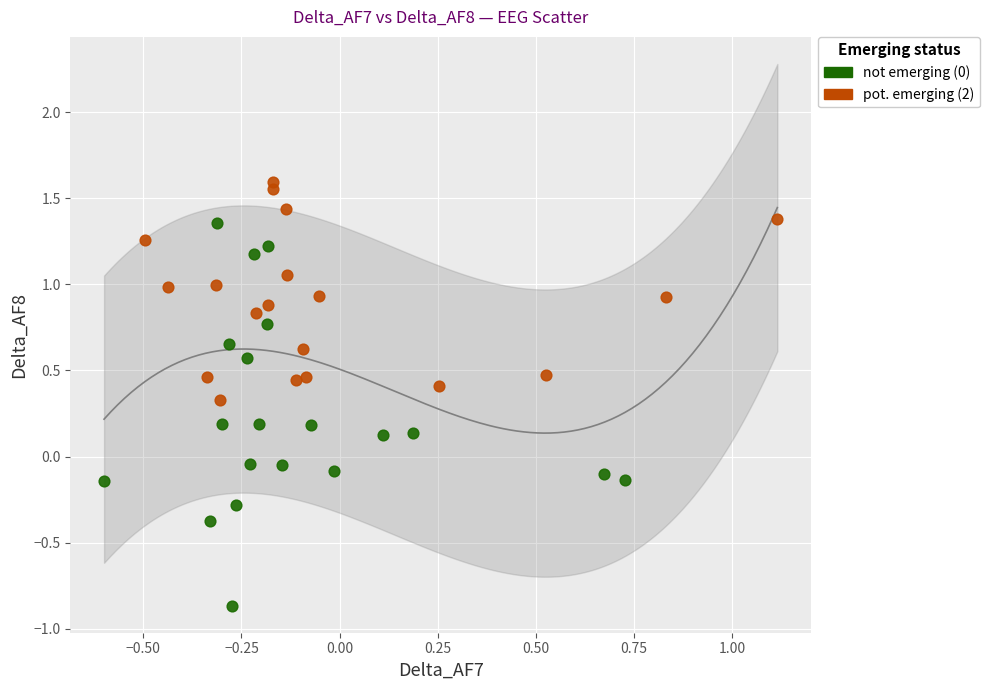

Which series contains the lowest Y value?

pot. emerging (2)